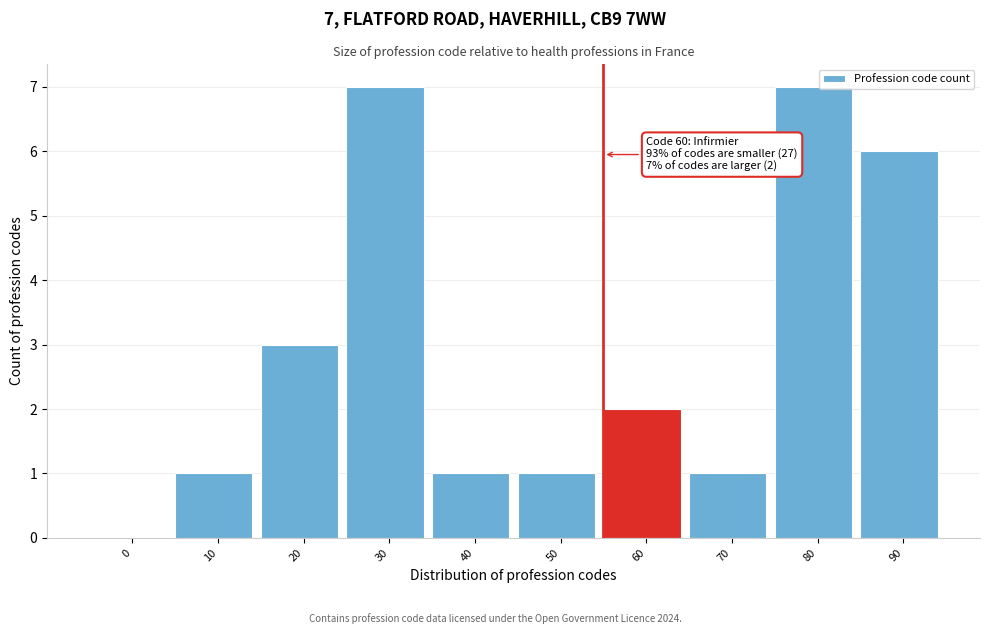

Reading left to right, extract all data points from this chart.

0=0	10=1	20=3	30=7	40=1	50=1	60=2	70=1	80=7	90=6